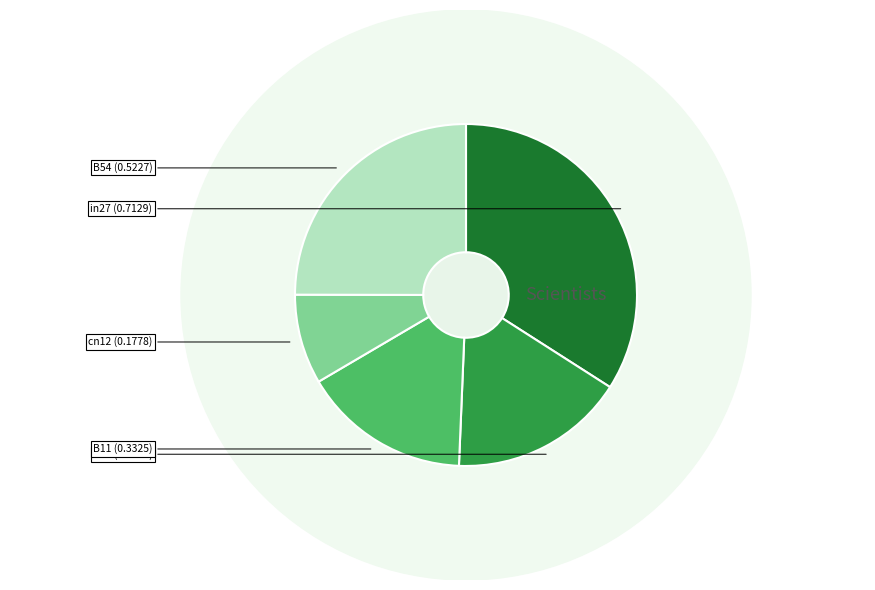

What is the change in value from B14 to B54?

+0.2